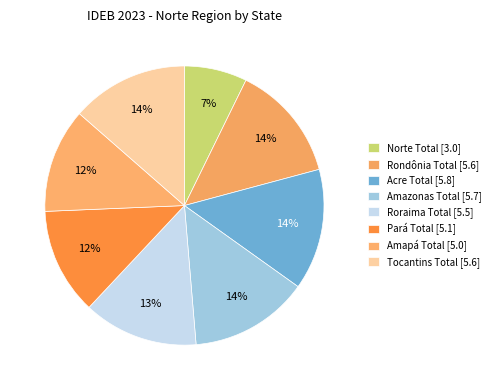

To the nearest percent, what is the average slice percentage?

12%